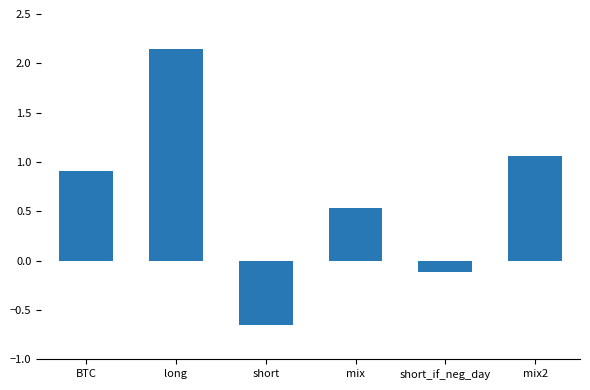

What is the label of the 4th bar from the right?

short